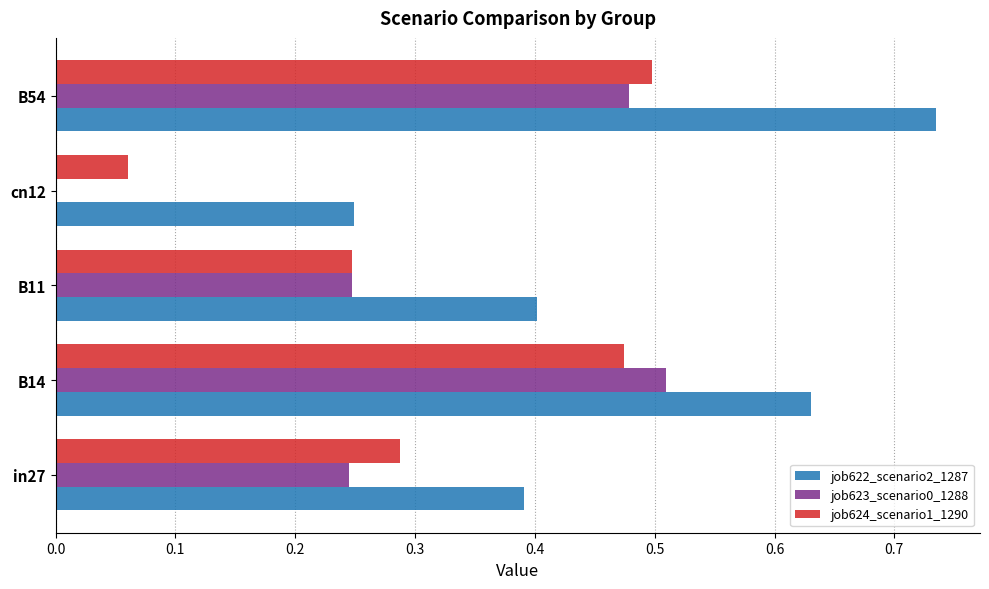

What are all the series names shown in the legend?

job622_scenario2_1287, job623_scenario0_1288, job624_scenario1_1290